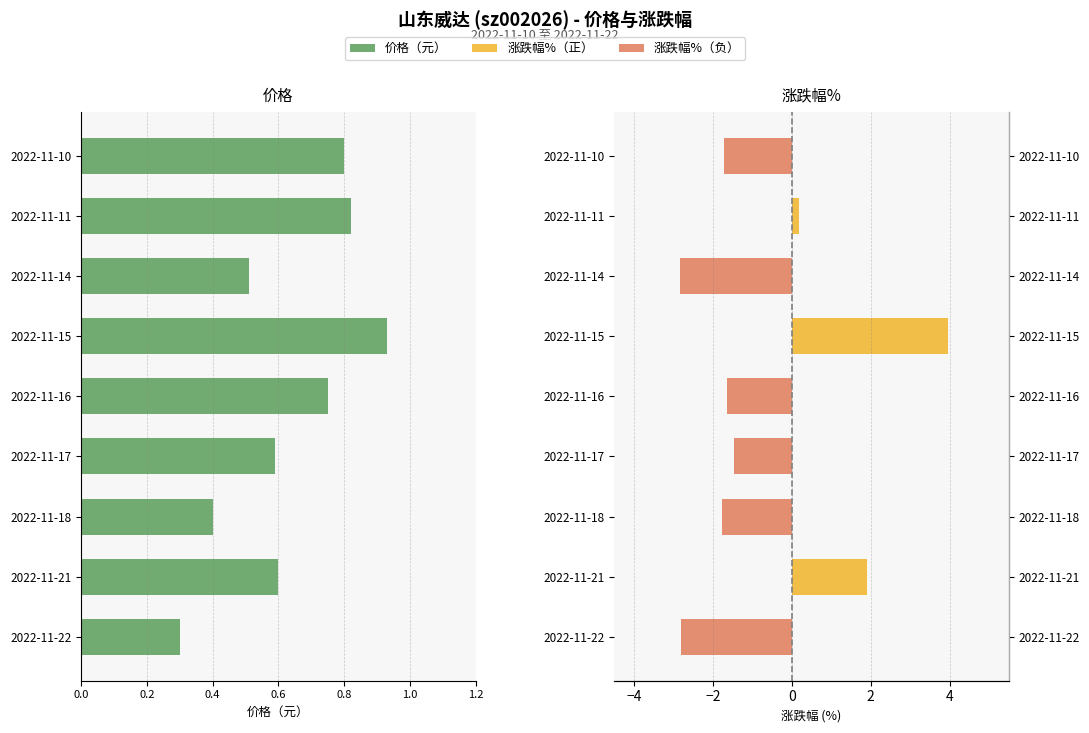

Which series has the largest range (max minus min)?

涨跌幅%